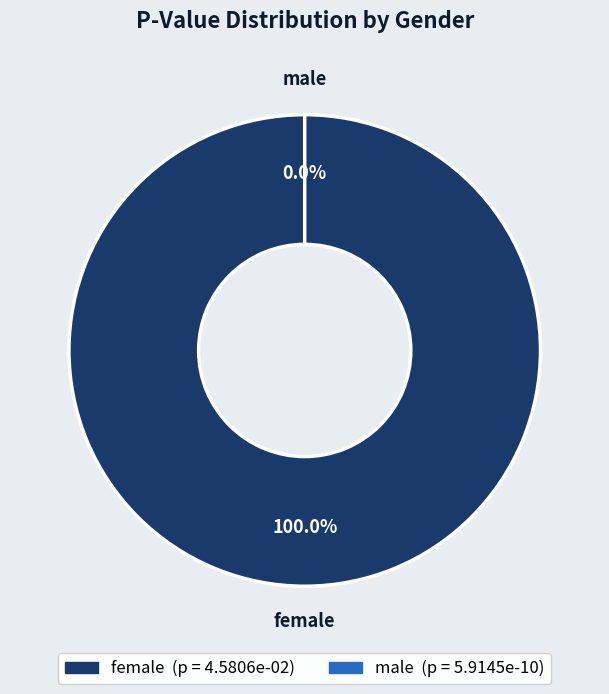

To the nearest percent, what is the difference between the largest and smallest slice percentages?

100%